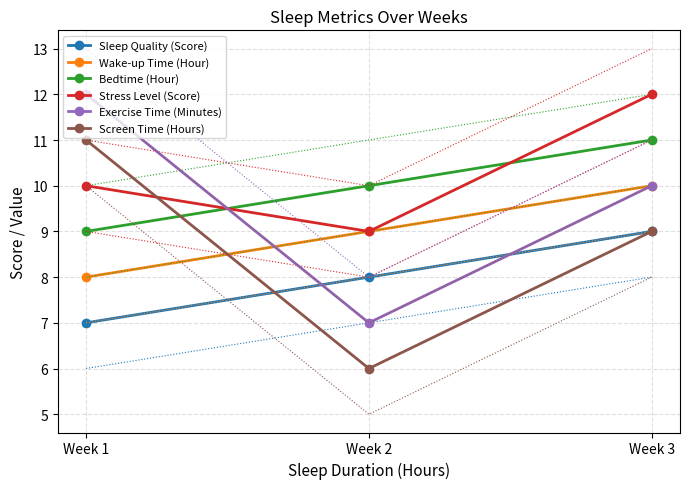

Reading right to left, what are all the values shown in this chart?

Sleep Quality (Score): 9	8	7
Wake-up Time (Hour): 10	9	8
Bedtime (Hour): 11	10	9
Stress Level (Score): 12	9	10
Exercise Time (Minutes): 10	7	12
Screen Time (Hours): 9	6	11